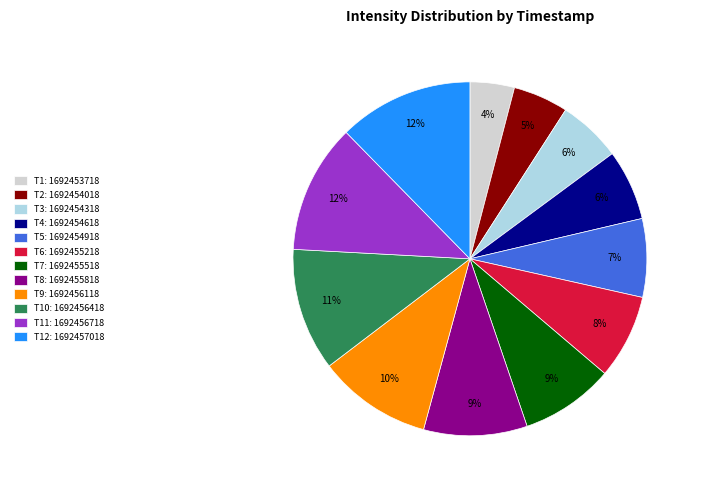

Is there a majority slice in this chart?

No